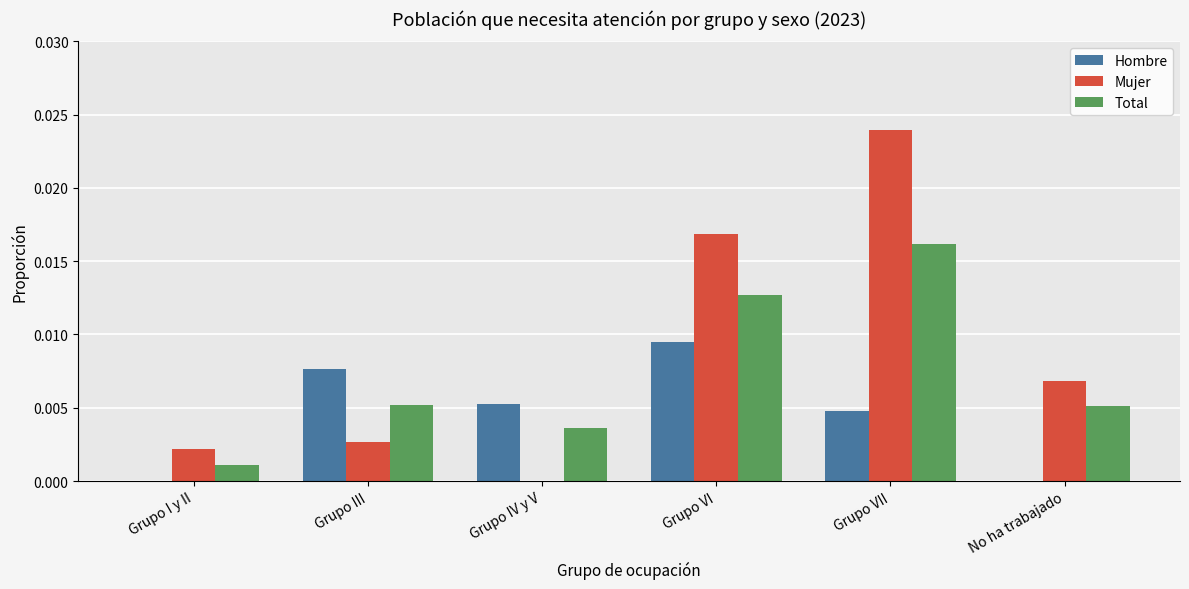

Which series has the largest total across all categories?

Mujer